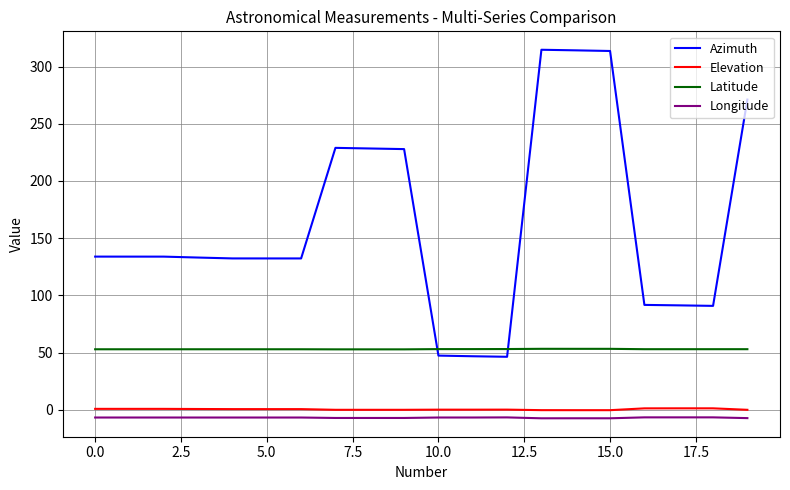

Which series has the widest spread of values?

Azimuth